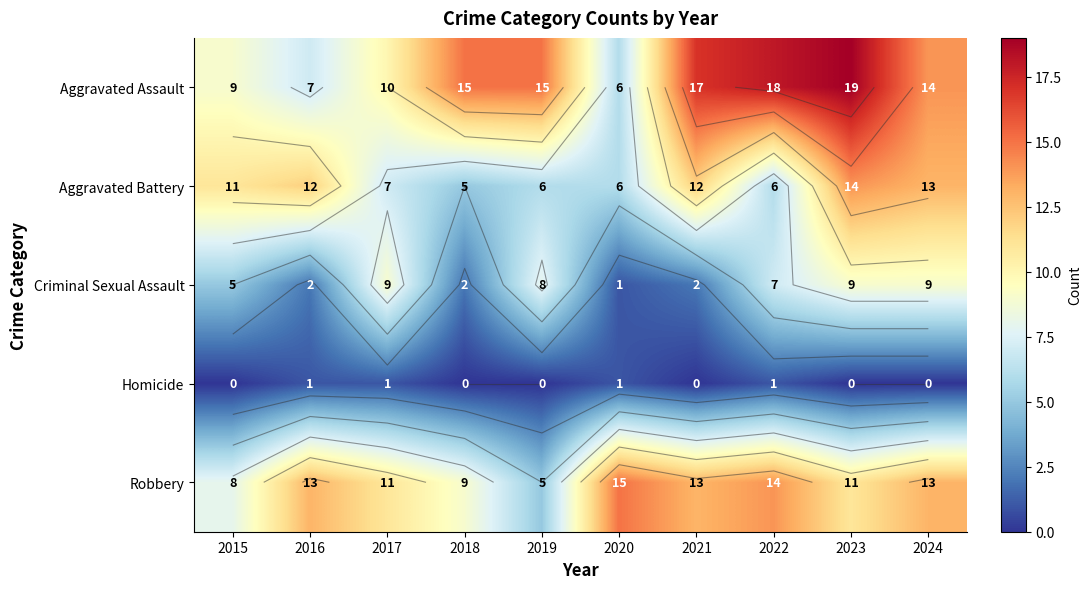

What is the difference between the highest and lowest values at 2017?

10